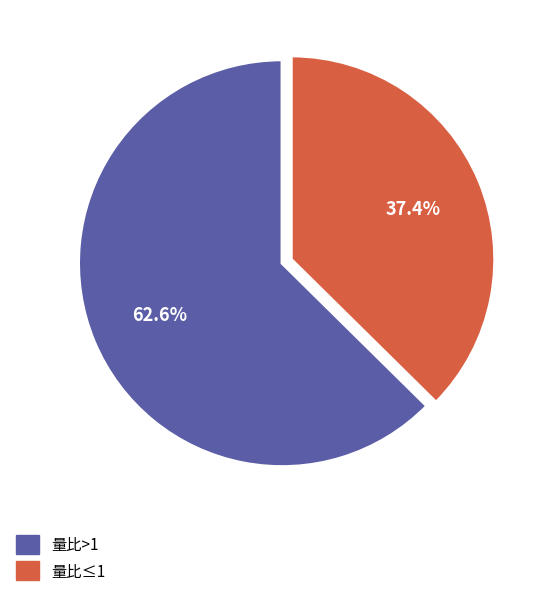

Is there any slice that represents more than half of the pie?

Yes